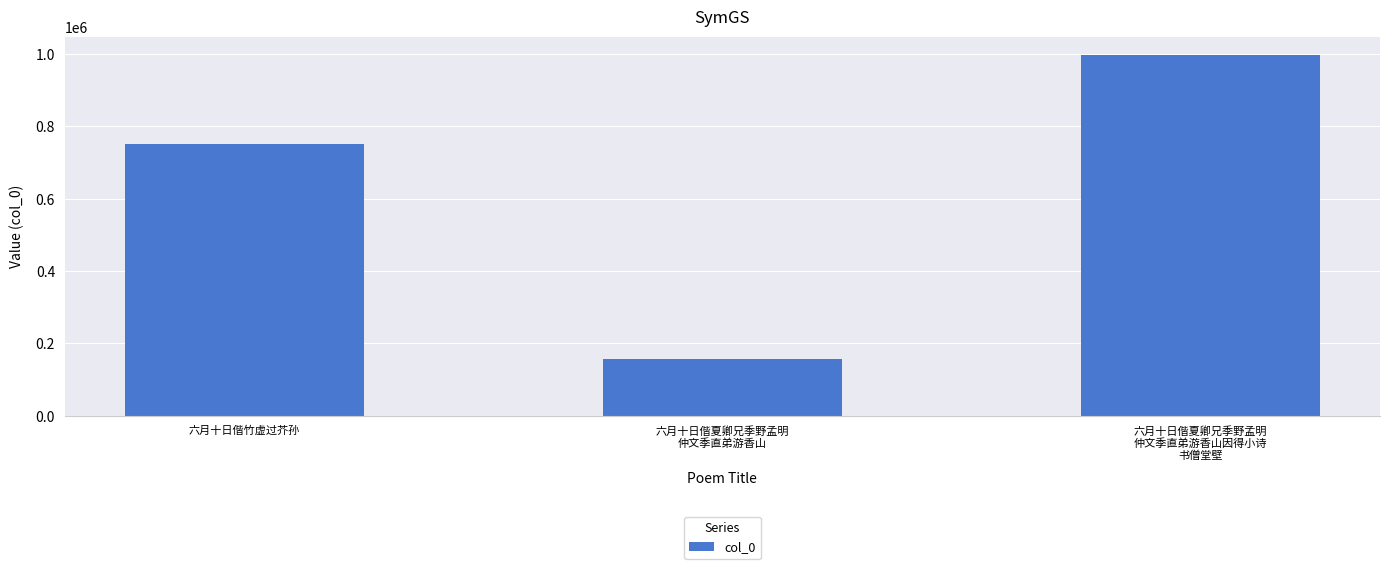

How many data points are less than 751667?

1